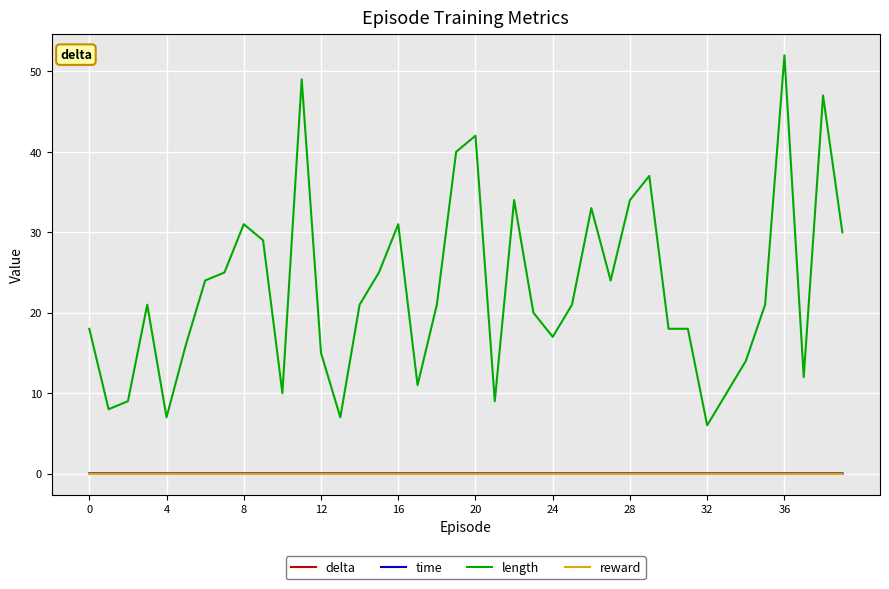

Which series has the largest total across all categories?

length